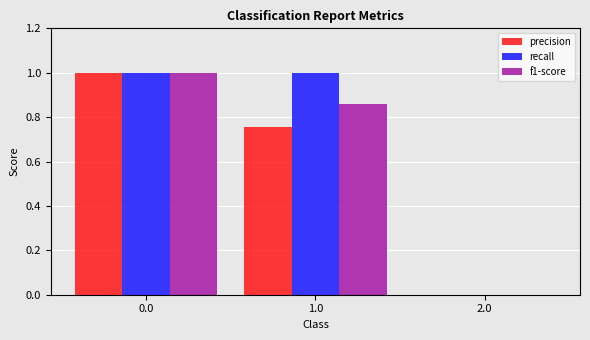

True or false: recall has a value of 1.6 at 1.0.

False